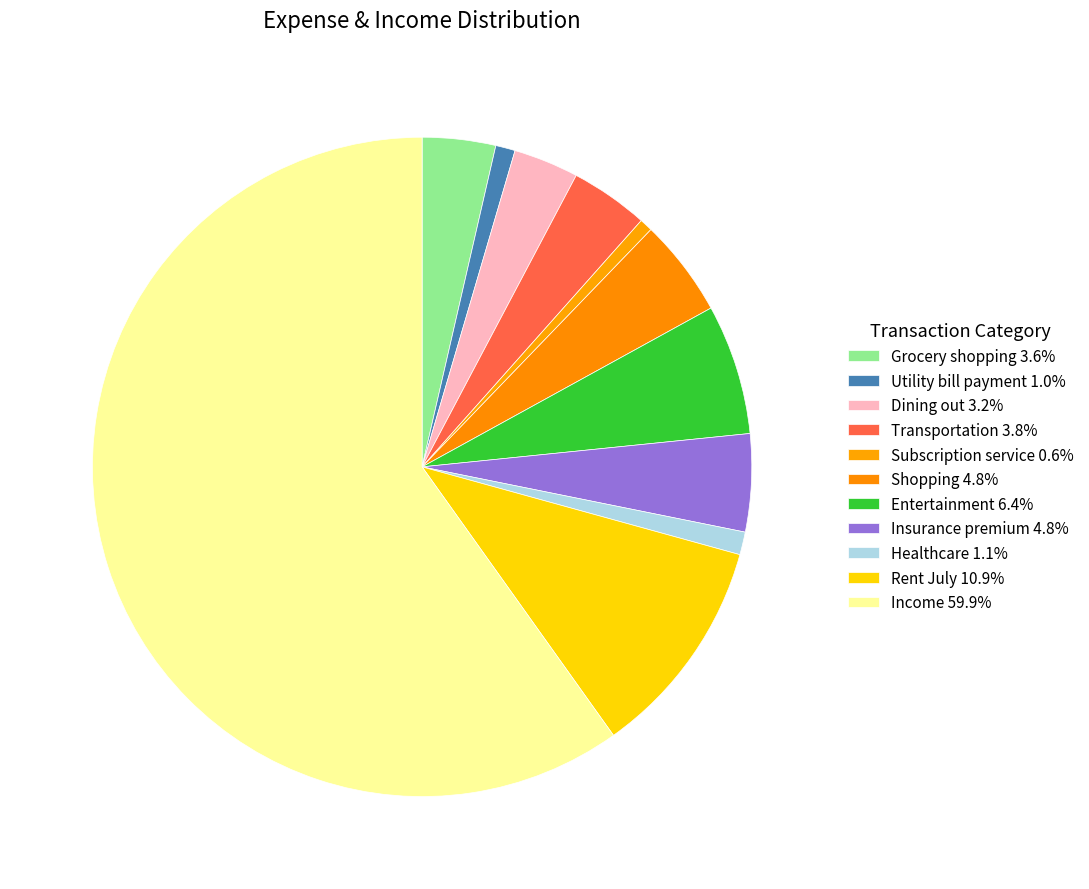

Count the number of slices in the pie.

11